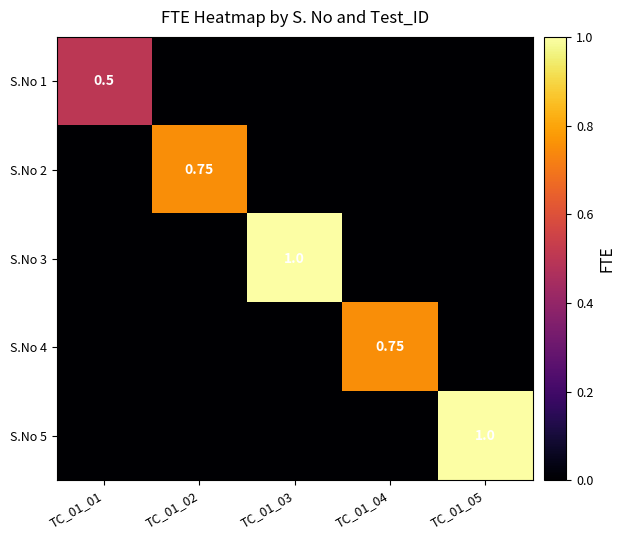

How many values in S.No 2 are above zero?

1